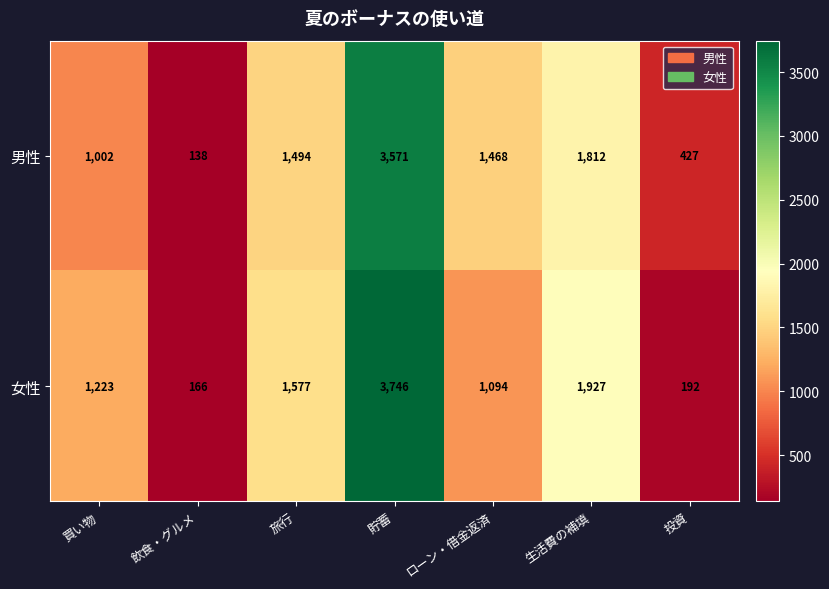

How many distinct data groups are displayed?

2